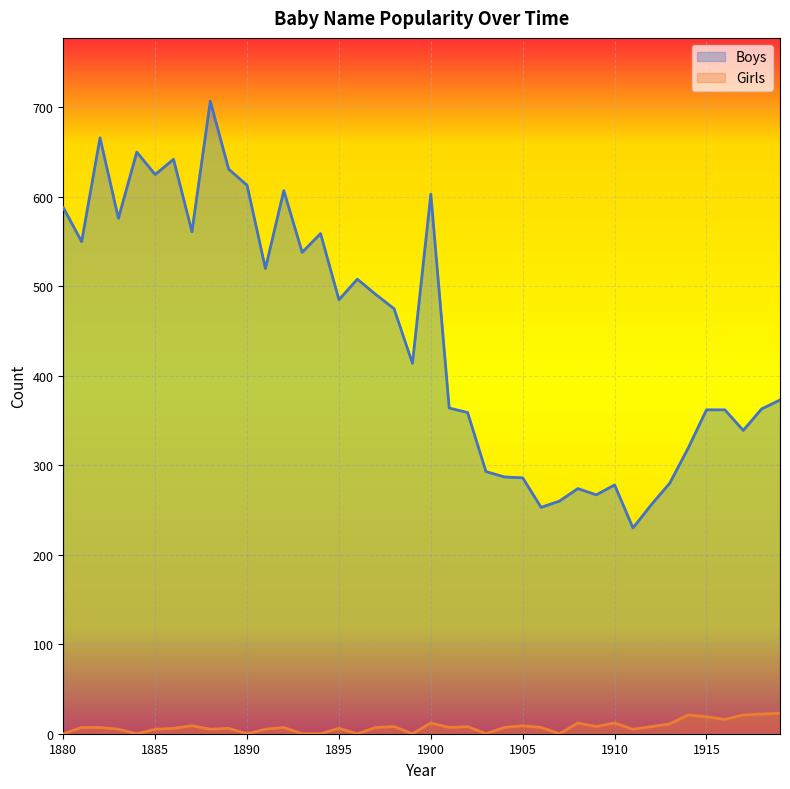

Does the chart display data point markers on the line(s)?

No